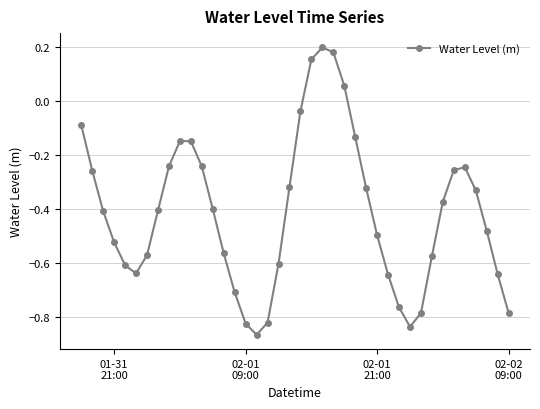

True or false: the data has more than 2 interior local peaks.

True